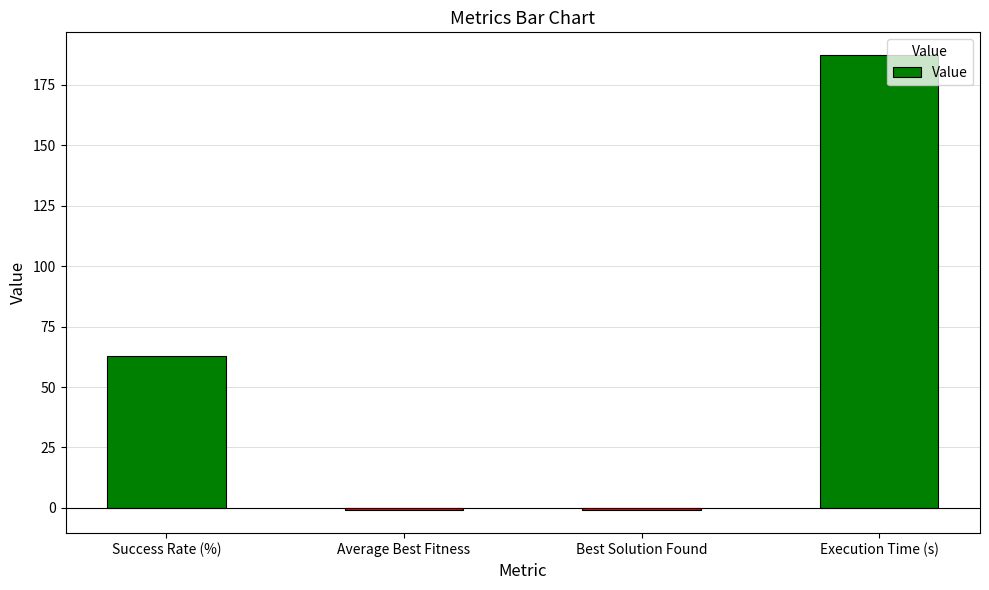

What is the label of the 1st bar from the right?

Execution Time (s)